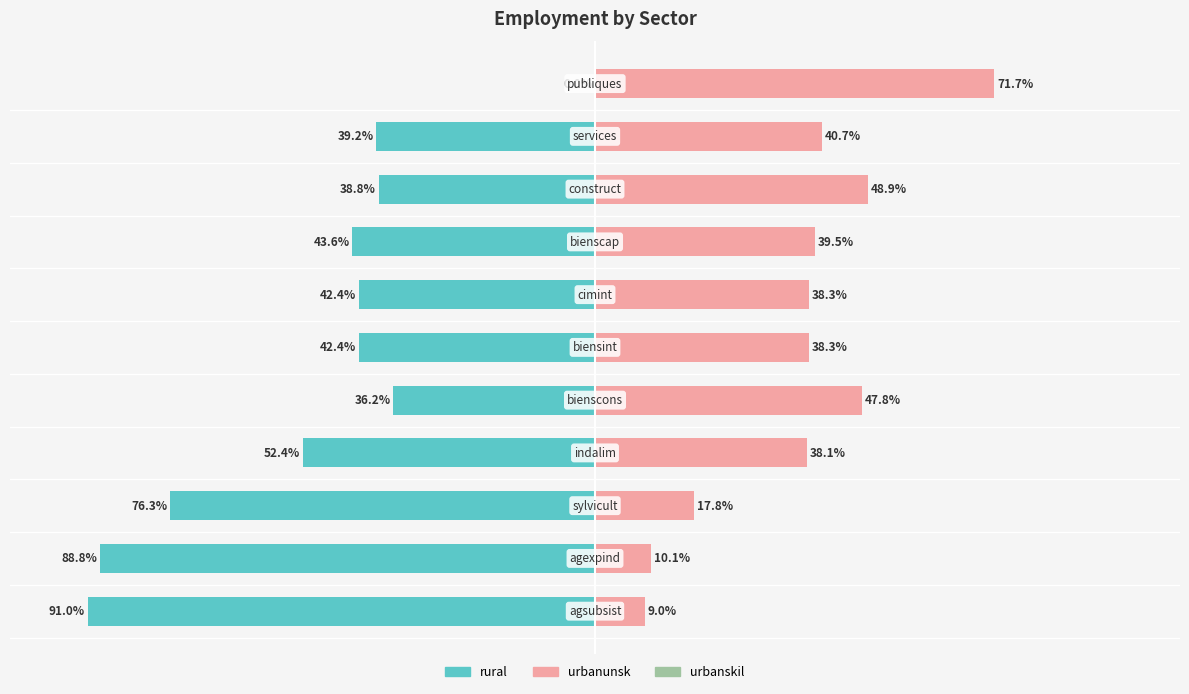

Rank the series at −100 from lowest to highest value.

rural, urbanunsk